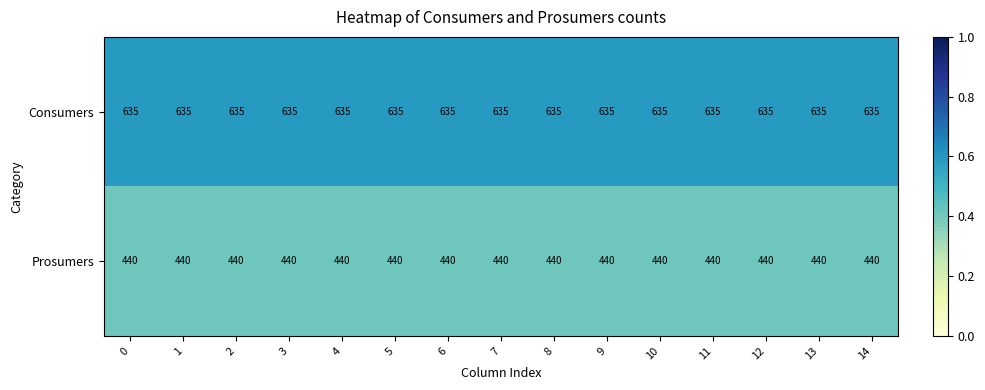

How many distinct data groups are displayed?

2